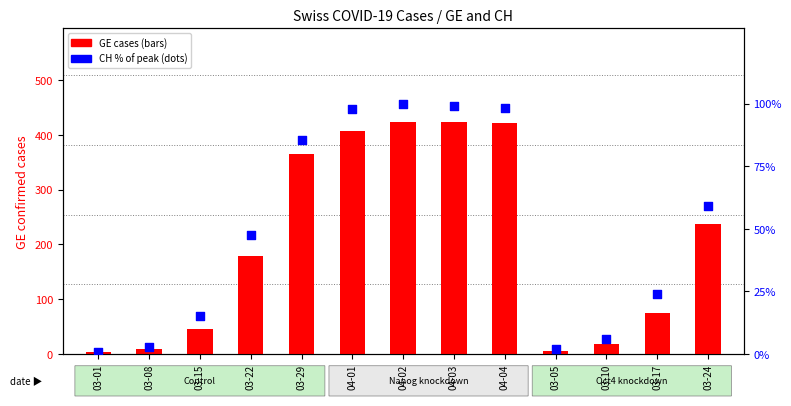

Which series has the widest spread of Y values?

GE cases